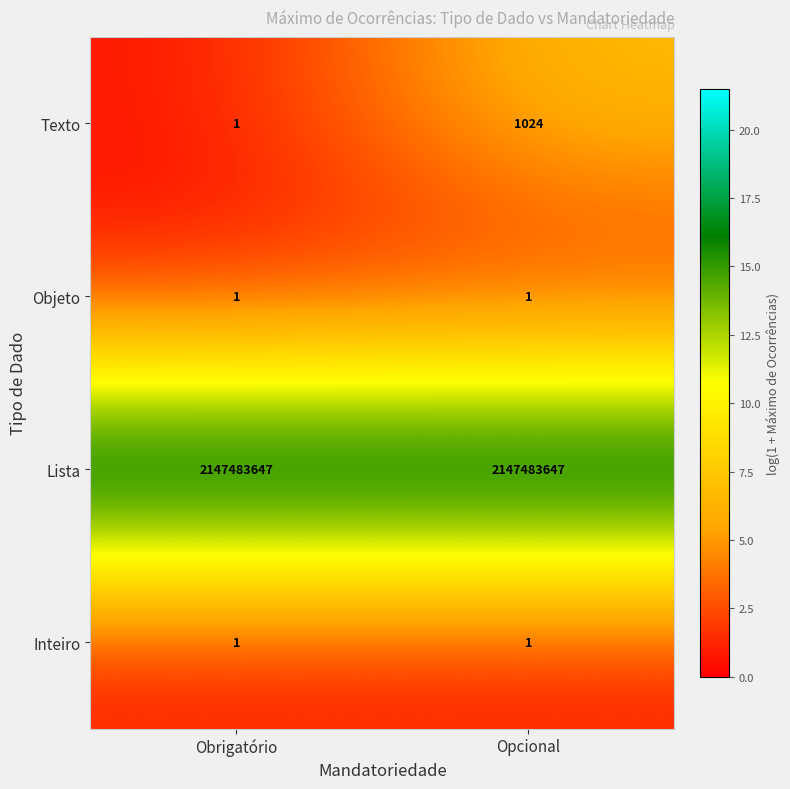

At which label is Texto closest to 512?

Obrigatório